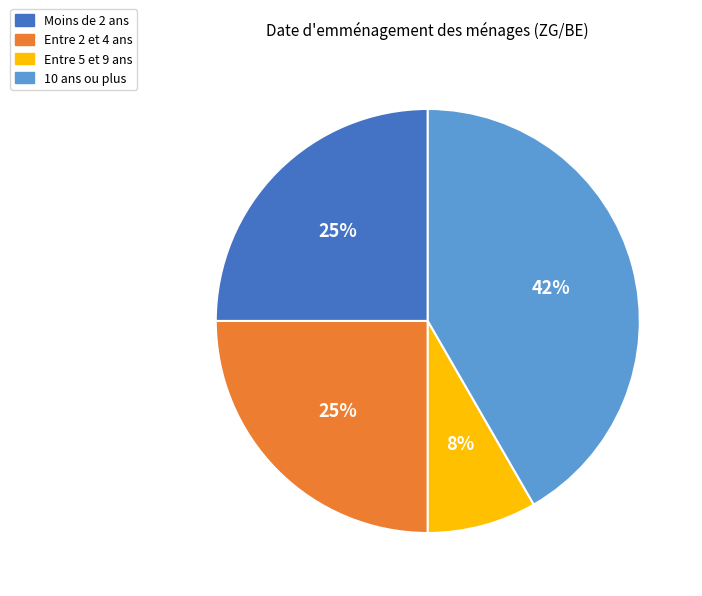

Does any single category account for the majority?

No